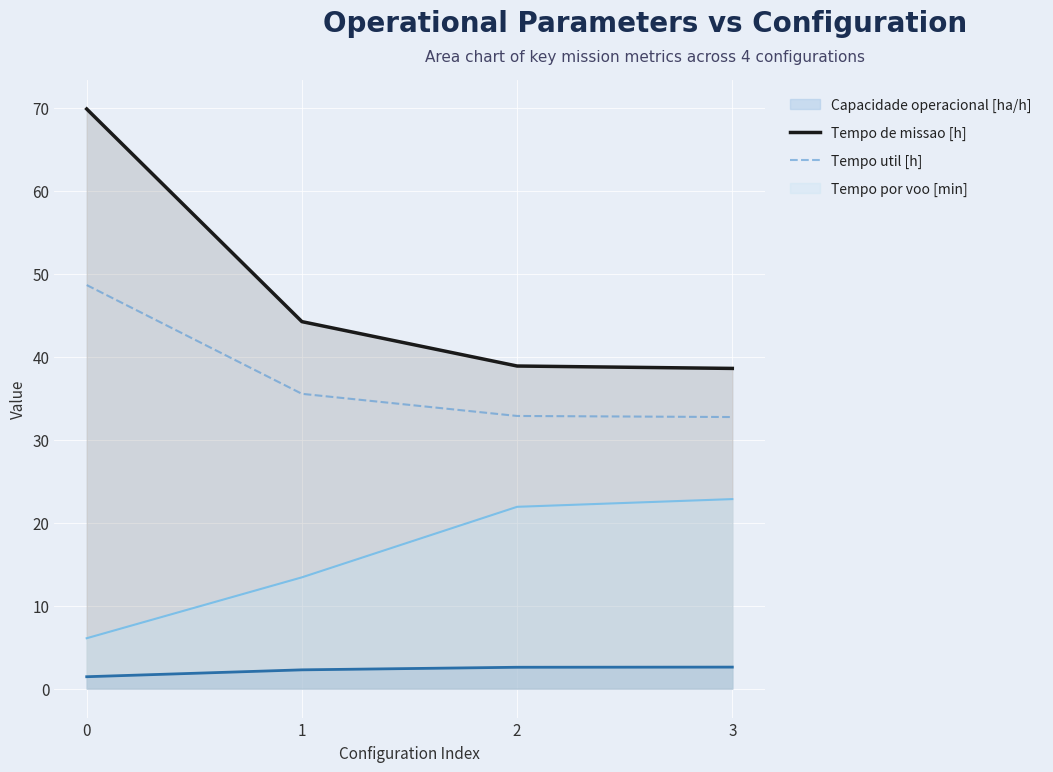

Which label corresponds to the smallest value in the chart?

0